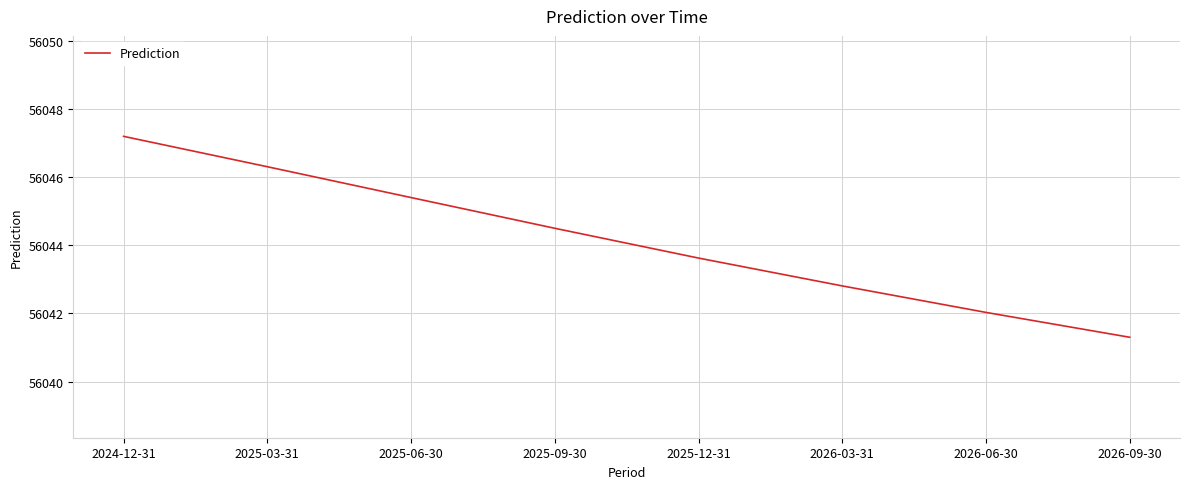

What is the sum of all values?

448353.2